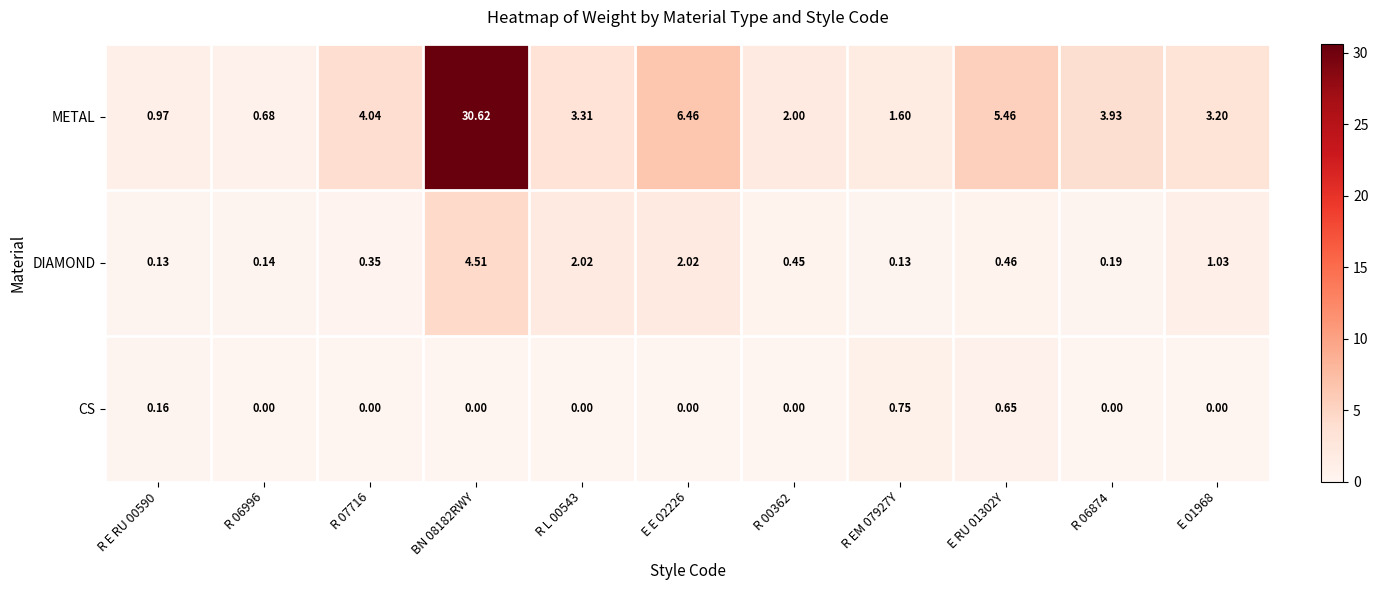

Which series has the largest total across all categories?

METAL